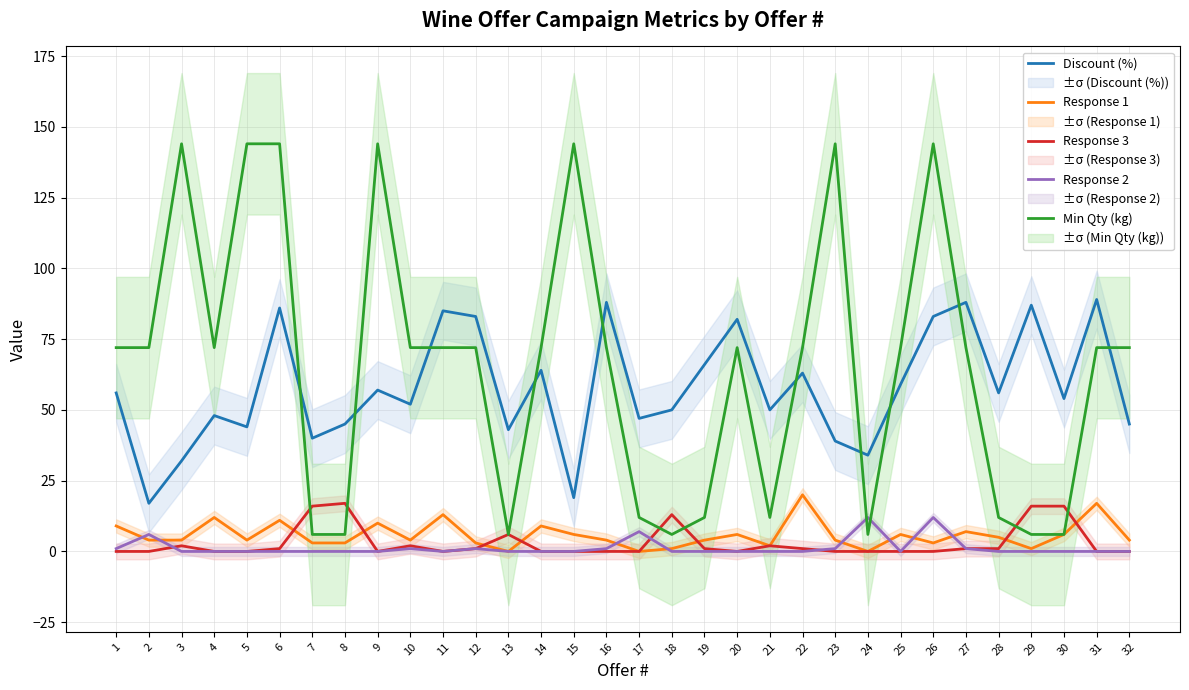

Is the value of Response 1 at 27 greater than the value of Discount (%) at 20?

No